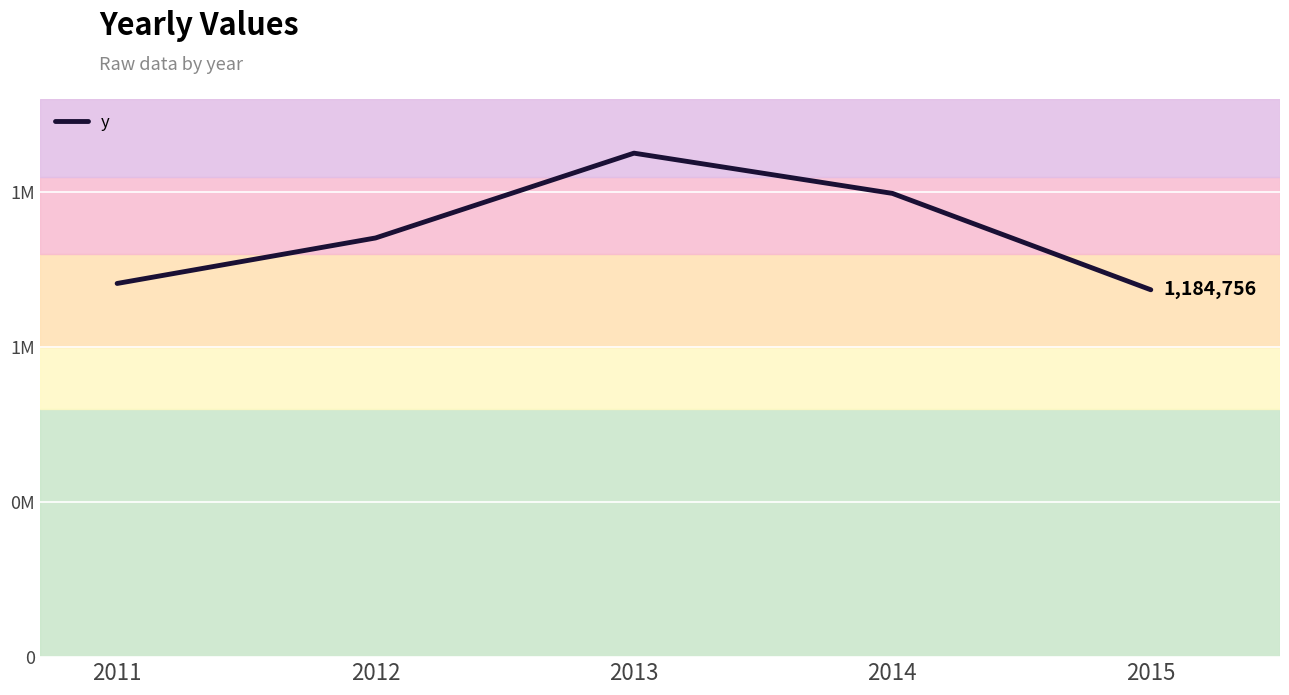

The chart shows a value of 1184756 at 2015. True or false?

True